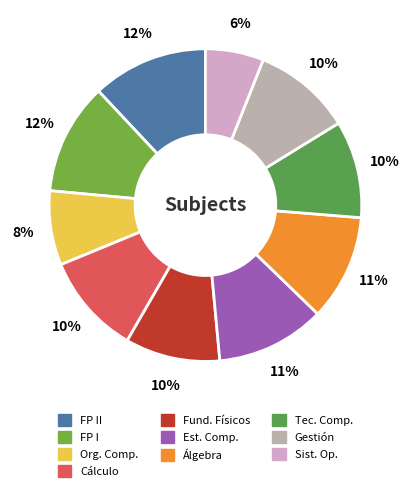

How many segments does this pie chart have?

10